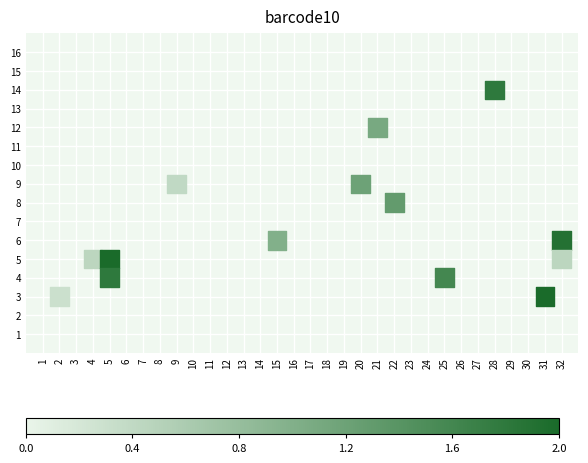

What is the range of X values (max minus min)?

30